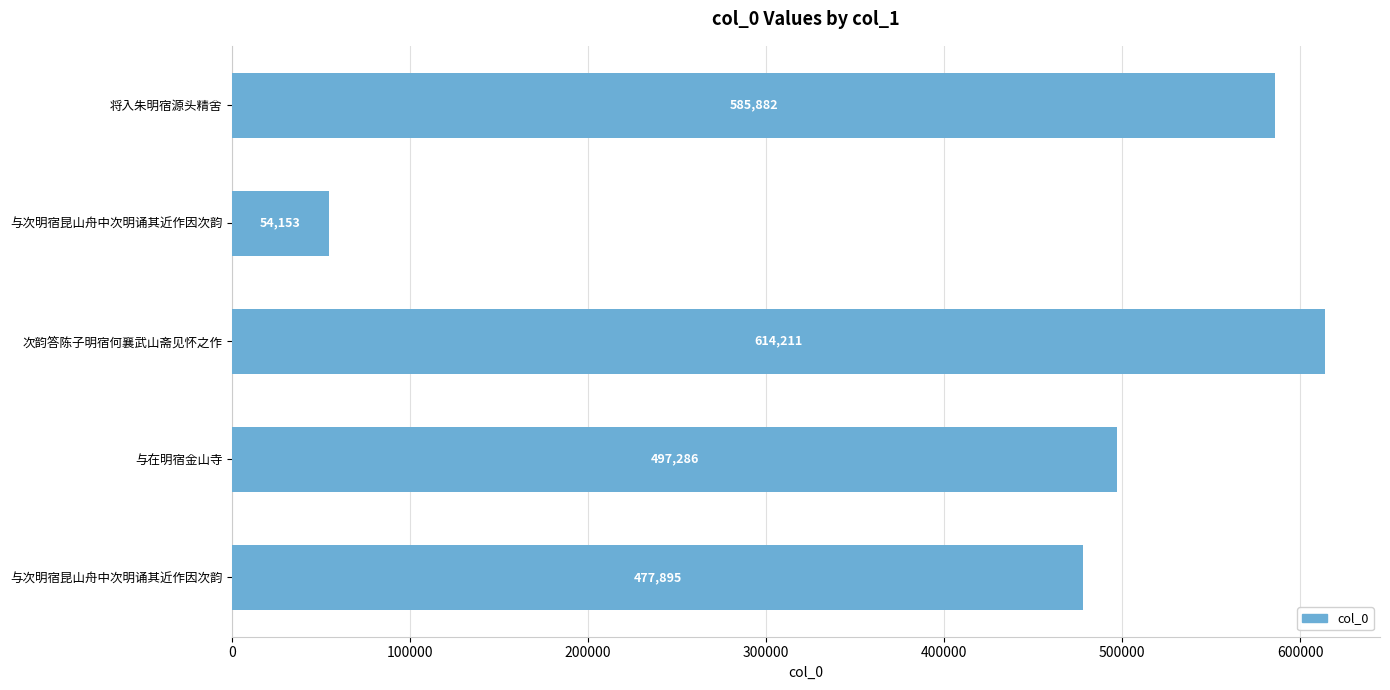

What is the sum of all values?

2229427